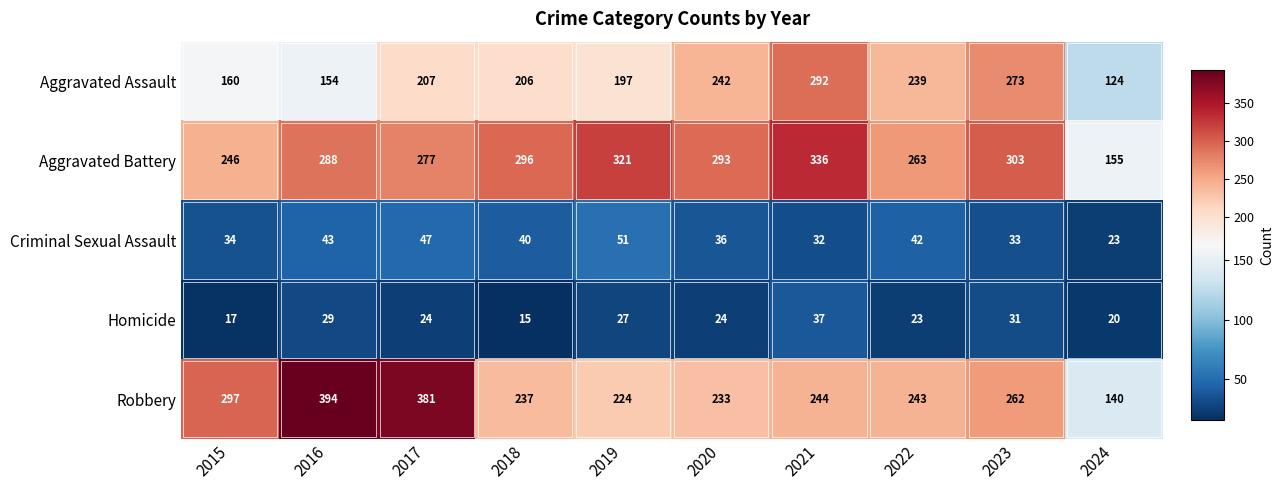

Which label corresponds to the largest value in the chart?

2016